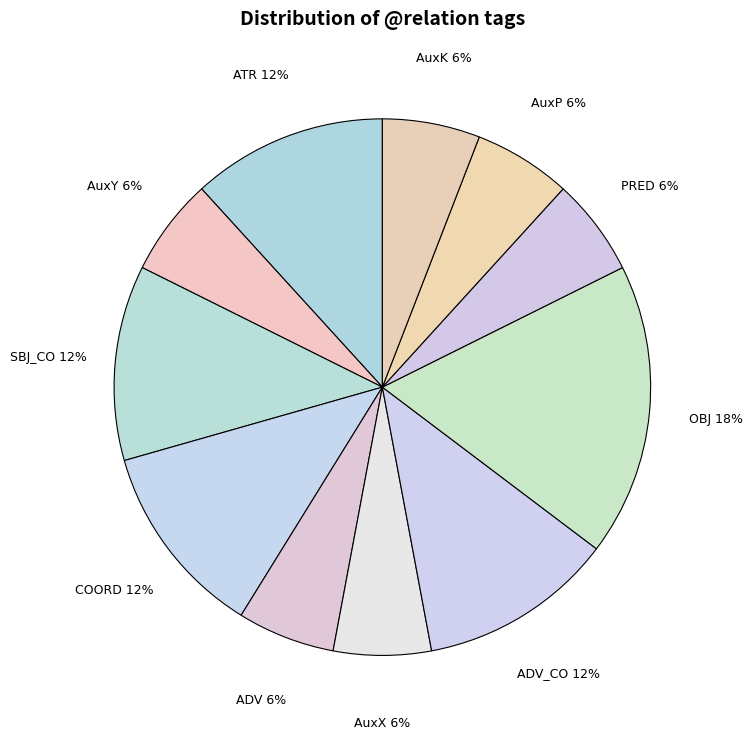

True or false: COORD accounts for 12% of the total.

True